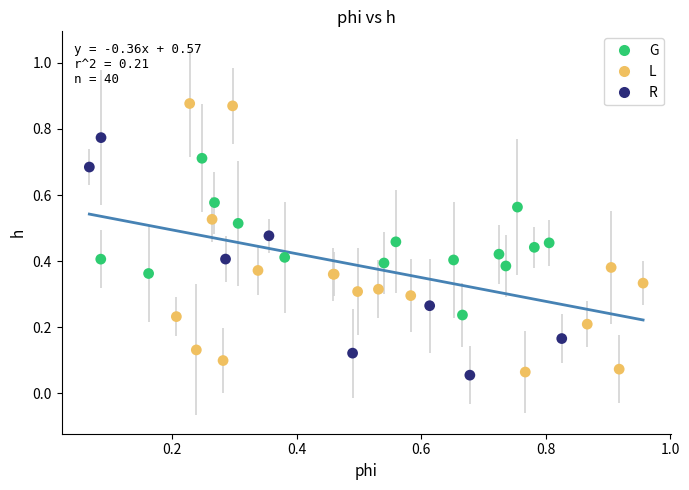

Which series has the widest spread of Y values?

L